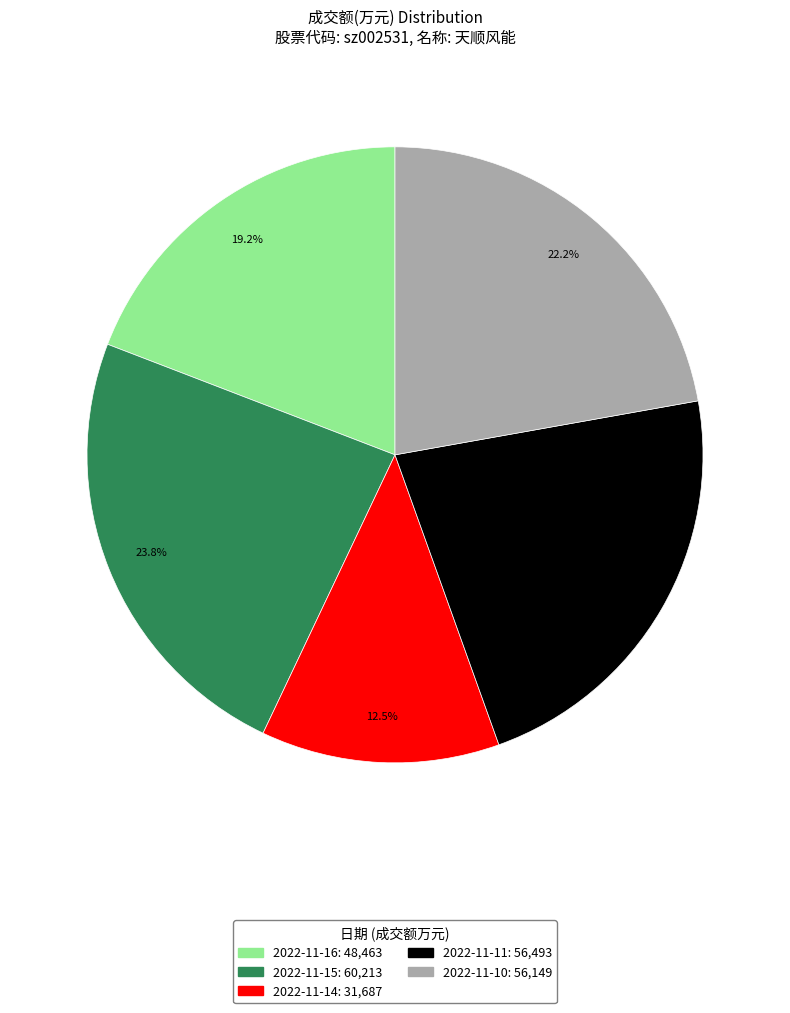

What is the largest slice in the pie chart?

2022-11-15